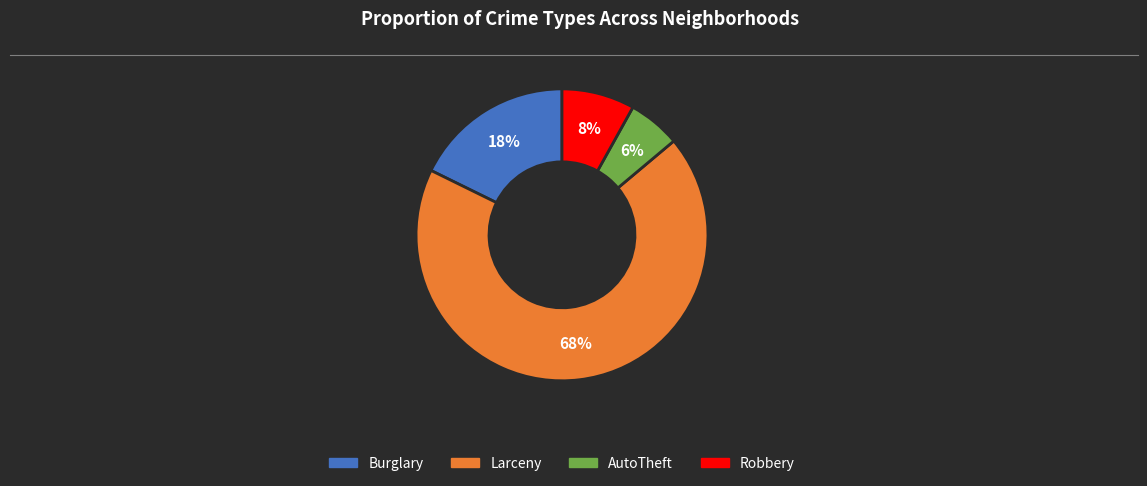

Is AutoTheft the majority of the pie?

No